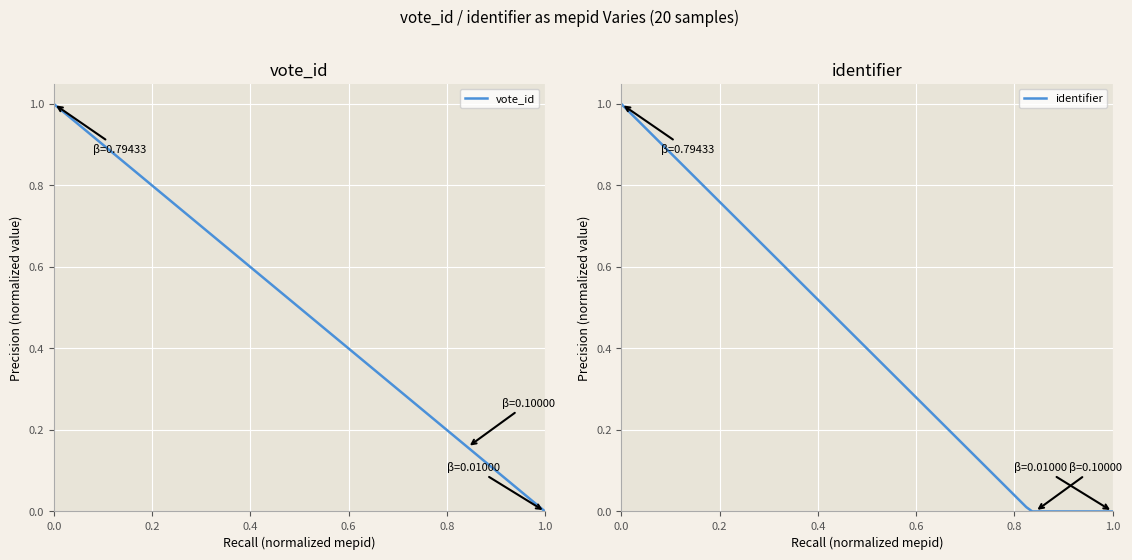

What are all the series names shown in the legend?

vote_id, identifier